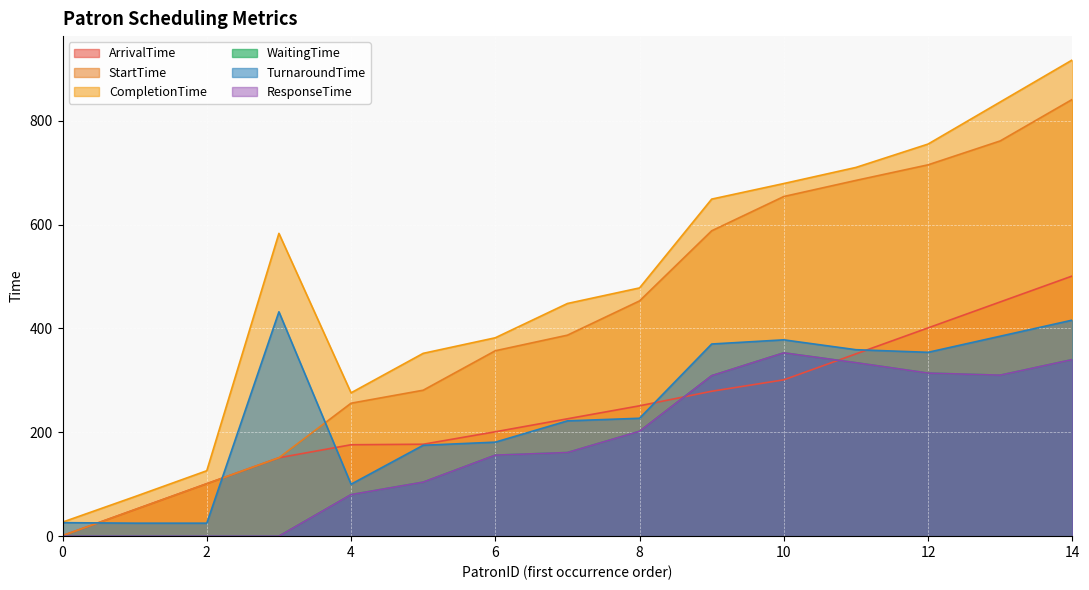

At which category does the chart reach its peak across all series?

14